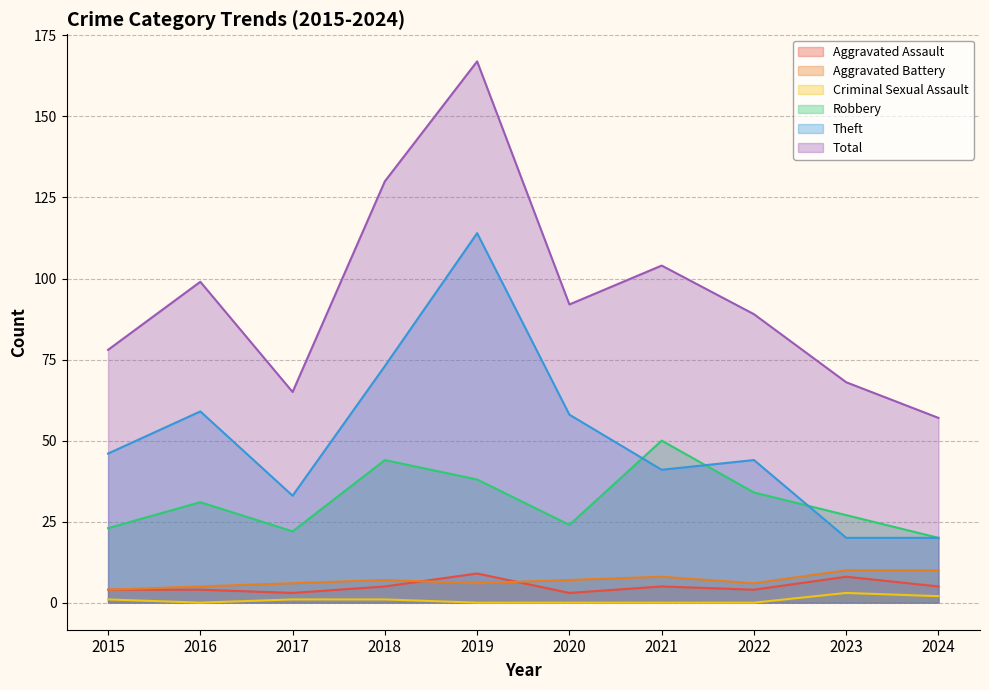

What is the value of the Aggravated Battery point at the 9th from the left?

10